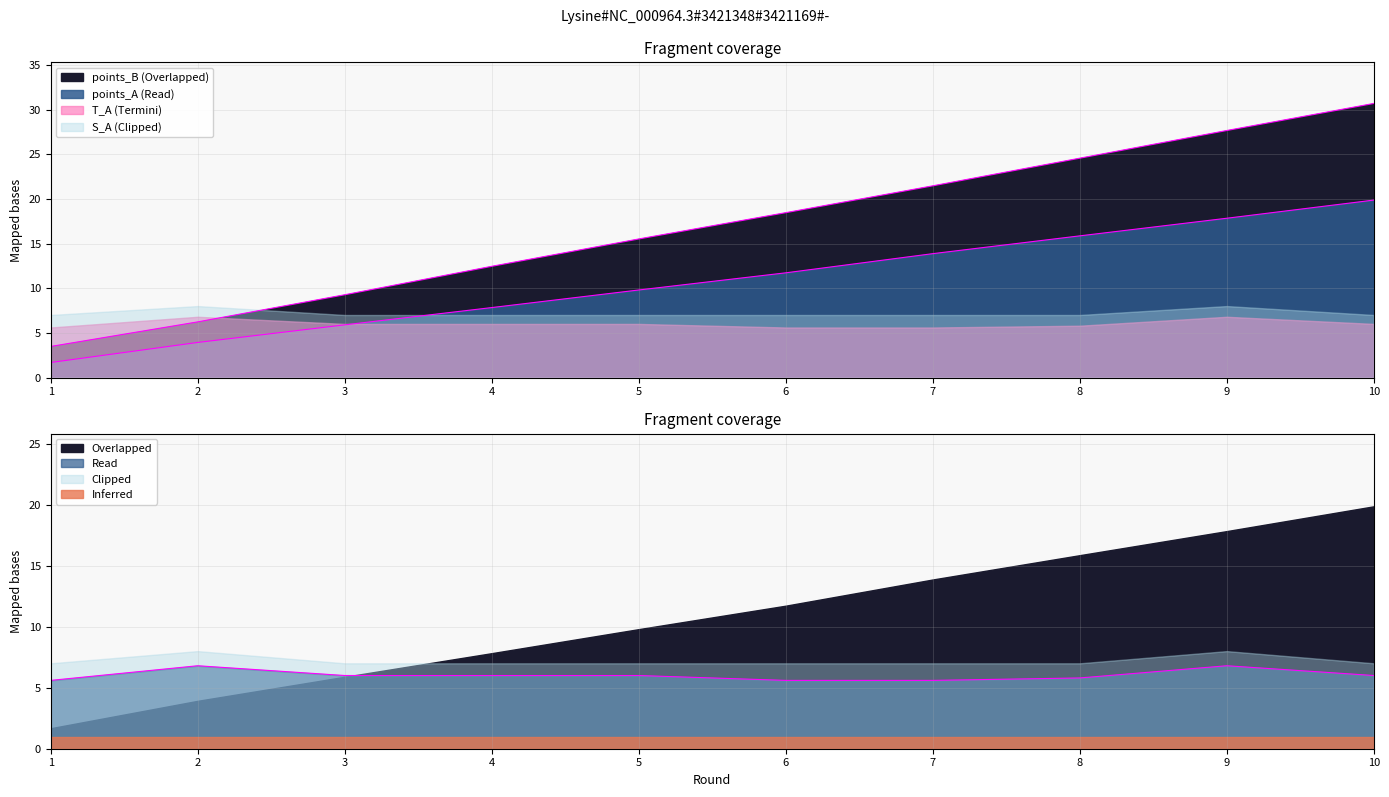

How many values in the T_A series exceed 6?

2